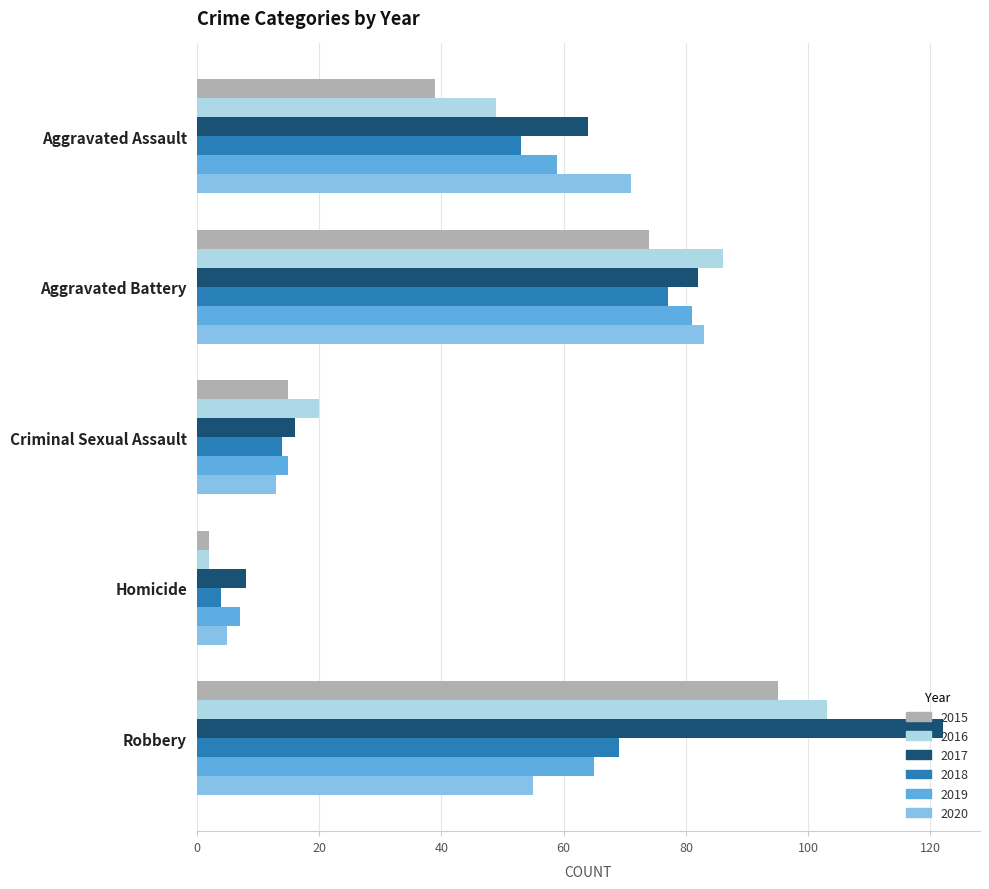

At how many categories does at least one series exceed 3?

5